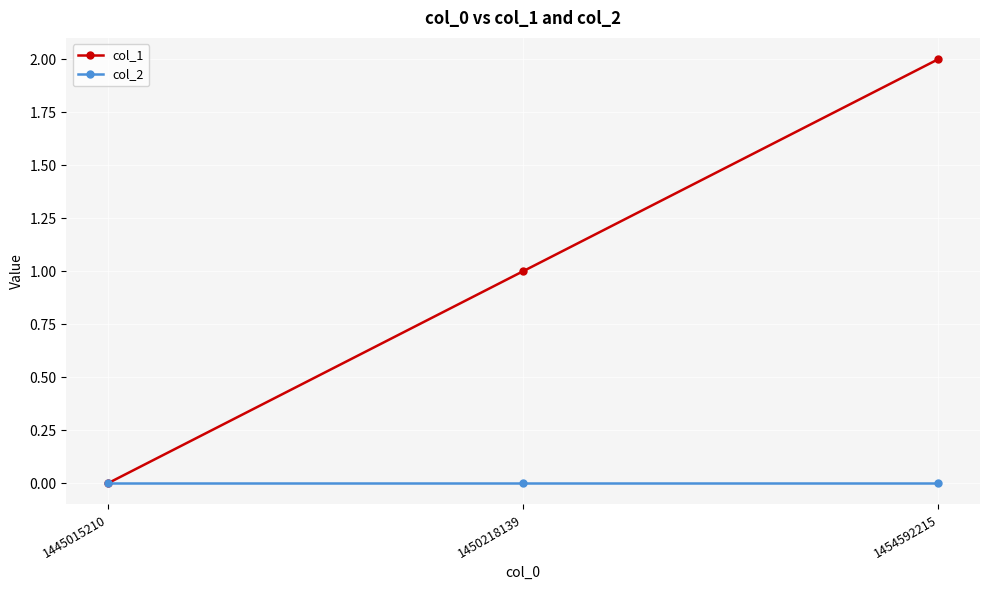

Between 1450218139 and 1454592215, which series saw the biggest shift?

col_1